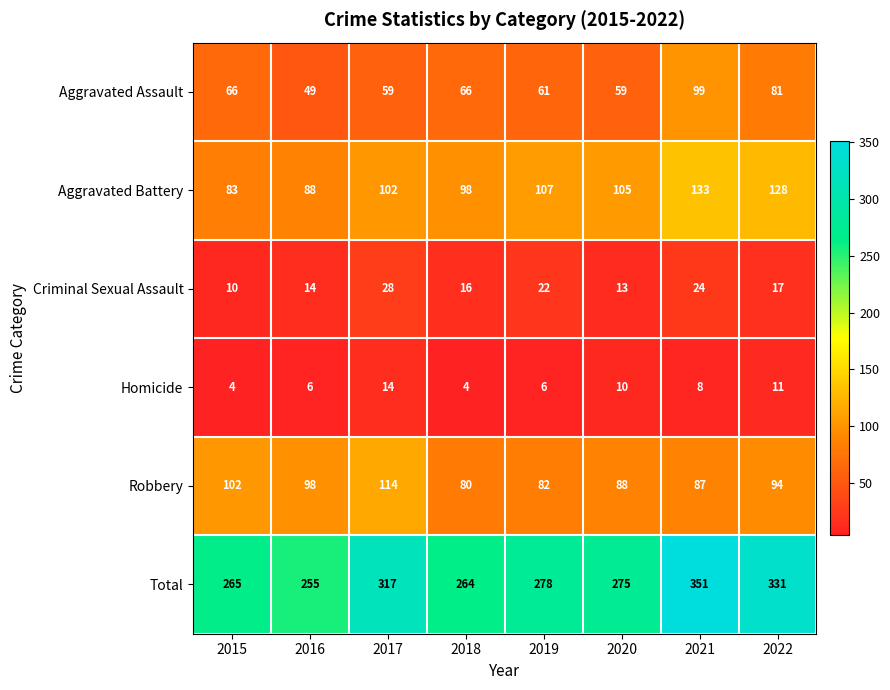

Which label corresponds to the largest value in the chart?

2021